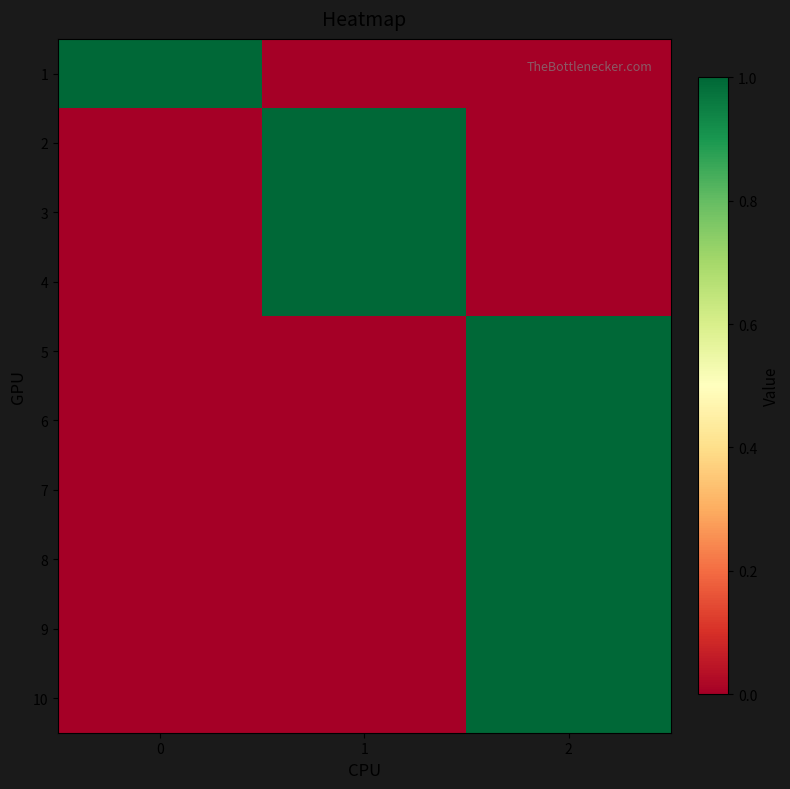

What is the total value across all series at 1?

3